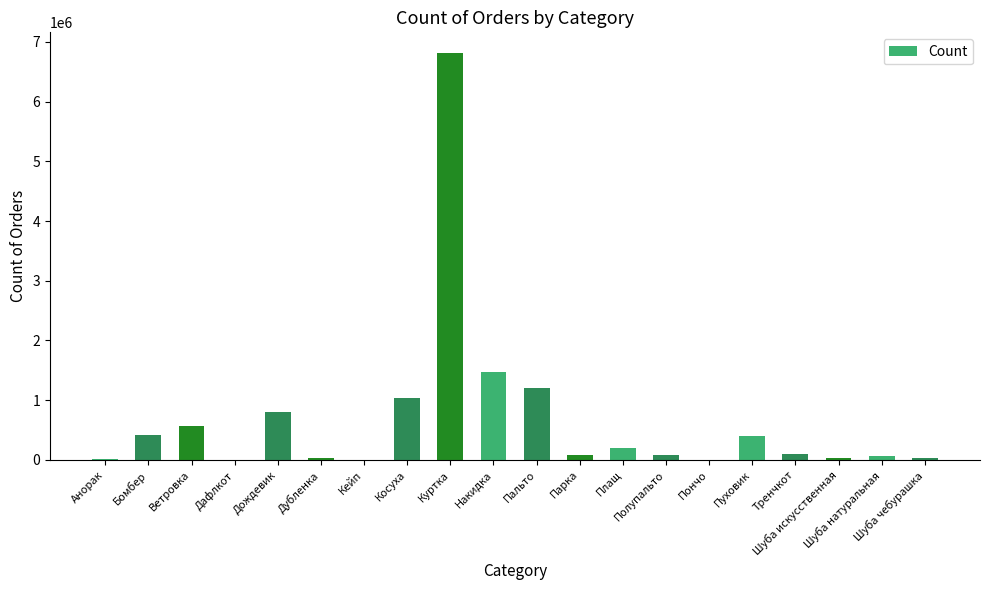

Is it true that the value at Тренчкот is 99779?

True